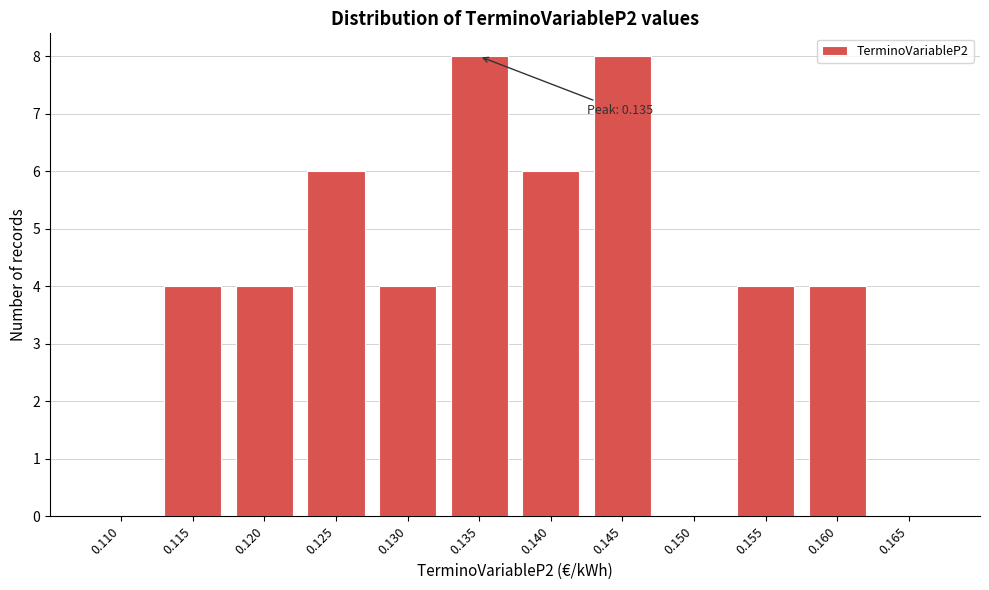

Reading right to left, list all the values displayed in this chart.

0.165=0	0.160=4	0.155=4	0.150=0	0.145=8	0.140=6	0.135=8	0.130=4	0.125=6	0.120=4	0.115=4	0.110=0